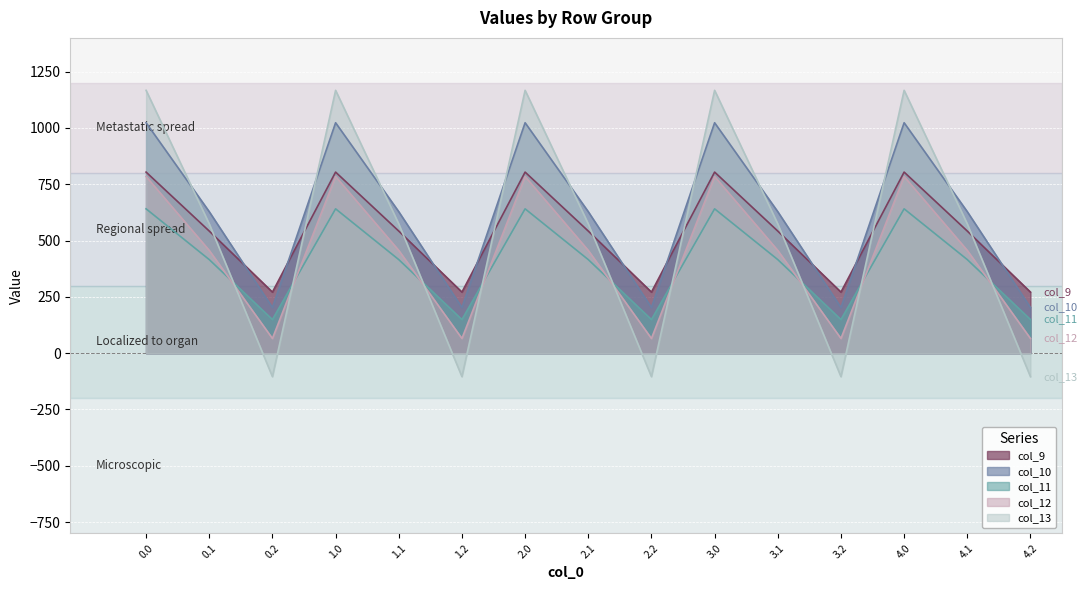

True or false: col_9 has more than 2 interior local peaks.

True